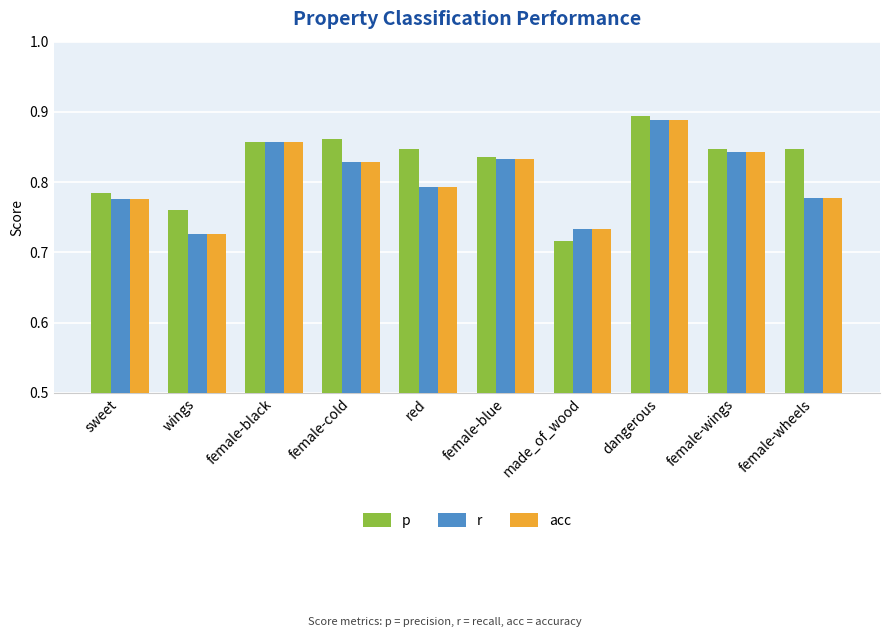

How many series are shown in this chart?

3